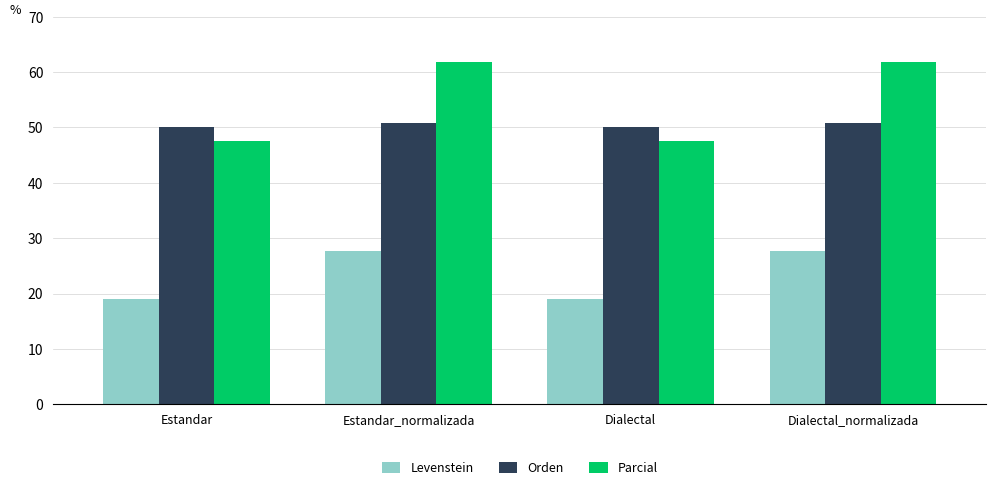

Read the Levenstein value at Dialectal.

19.0